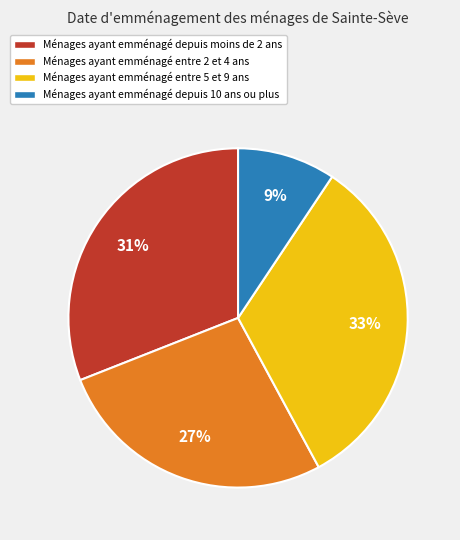

To the nearest percent, what is the average slice percentage?

25%